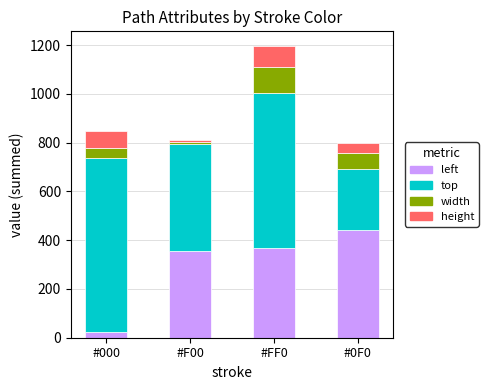

At which category is the sum across all series the highest?

#FF0